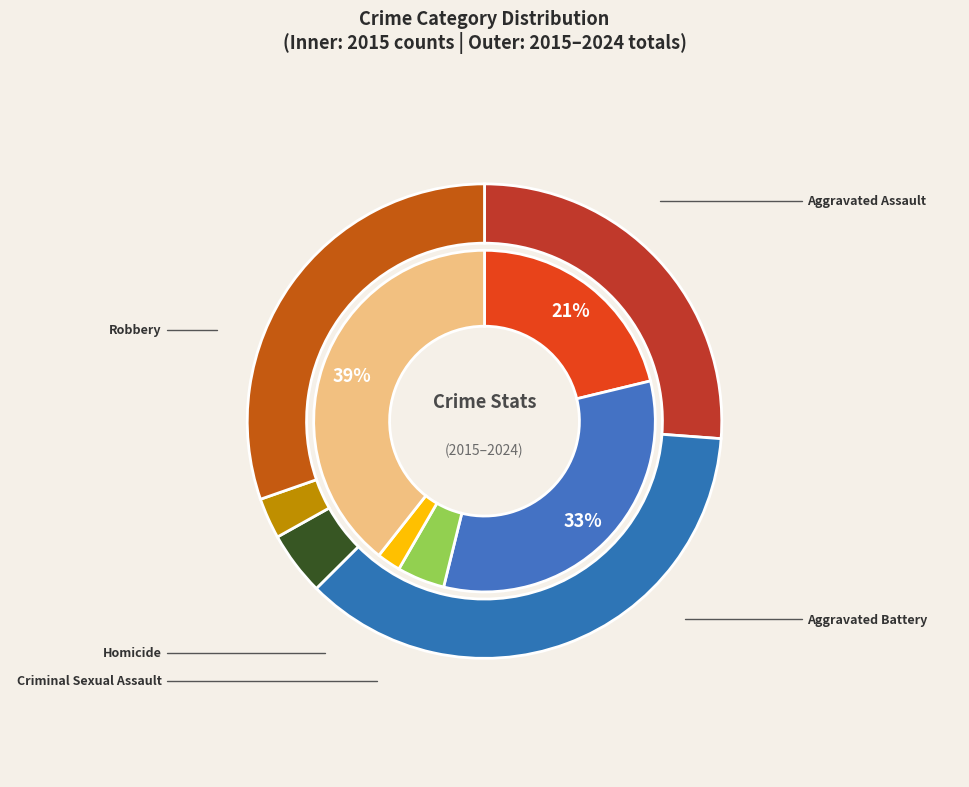

Is there a majority slice in this chart?

No